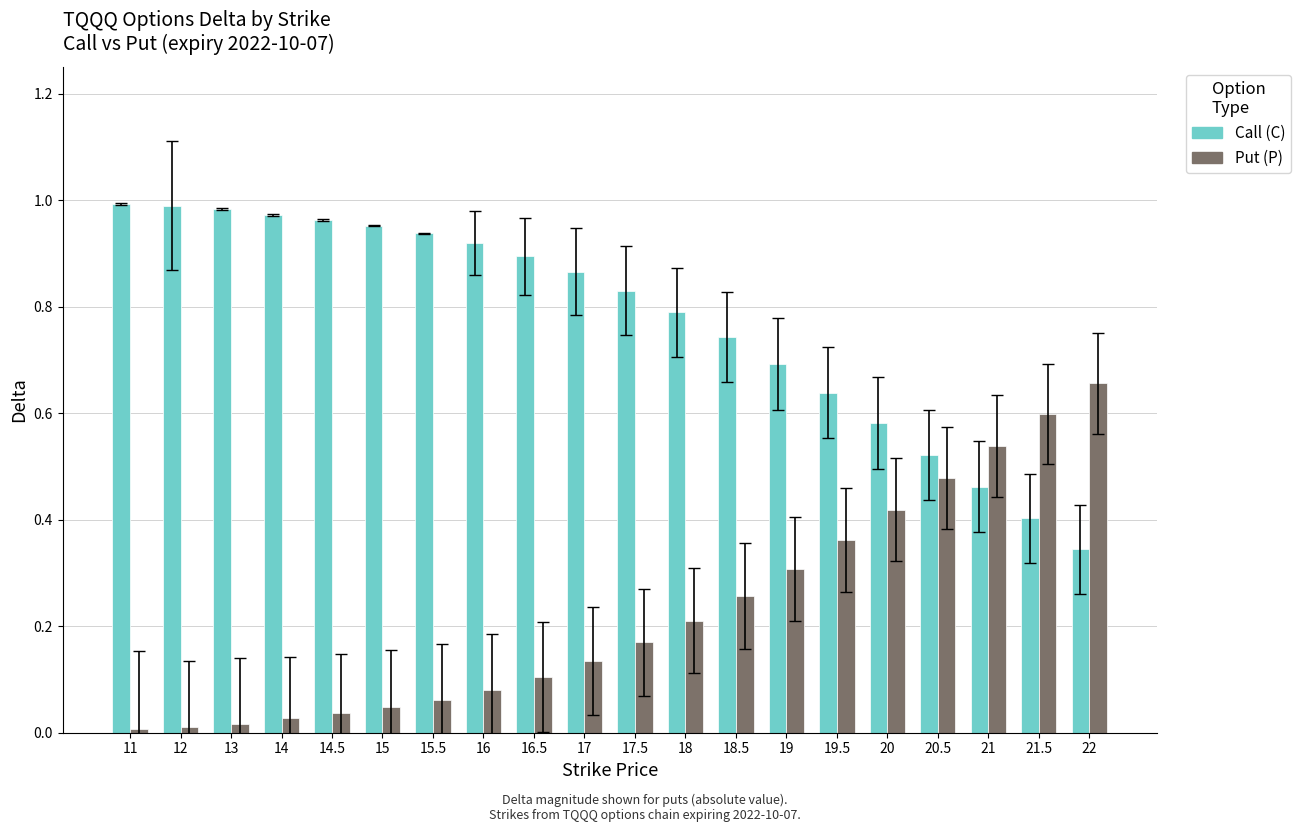

List the series in order of their overall mean, lowest first.

Put (P), Call (C)